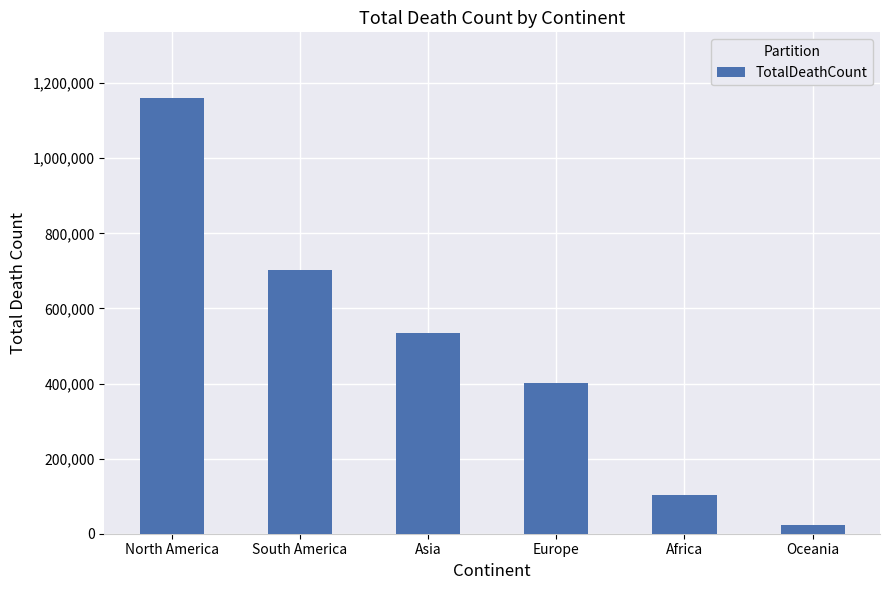

What is the average value?

487518